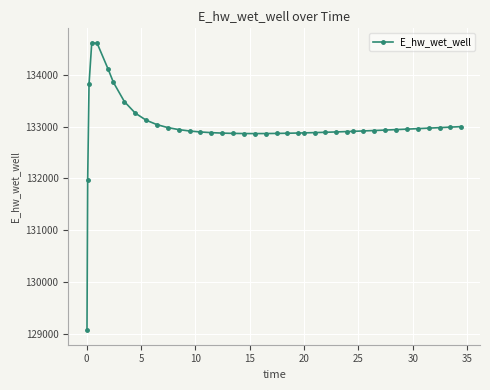

What is the value of the 35th point from the left?

132951.4